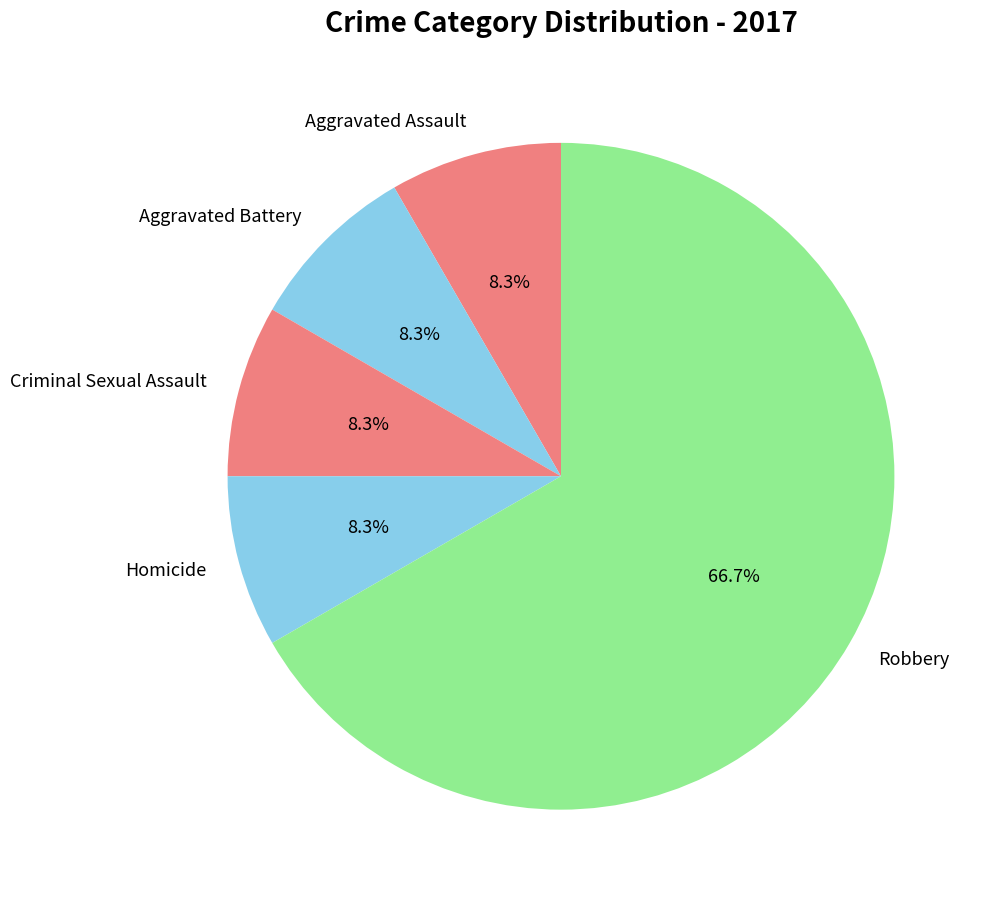

How many segments does this pie chart have?

5